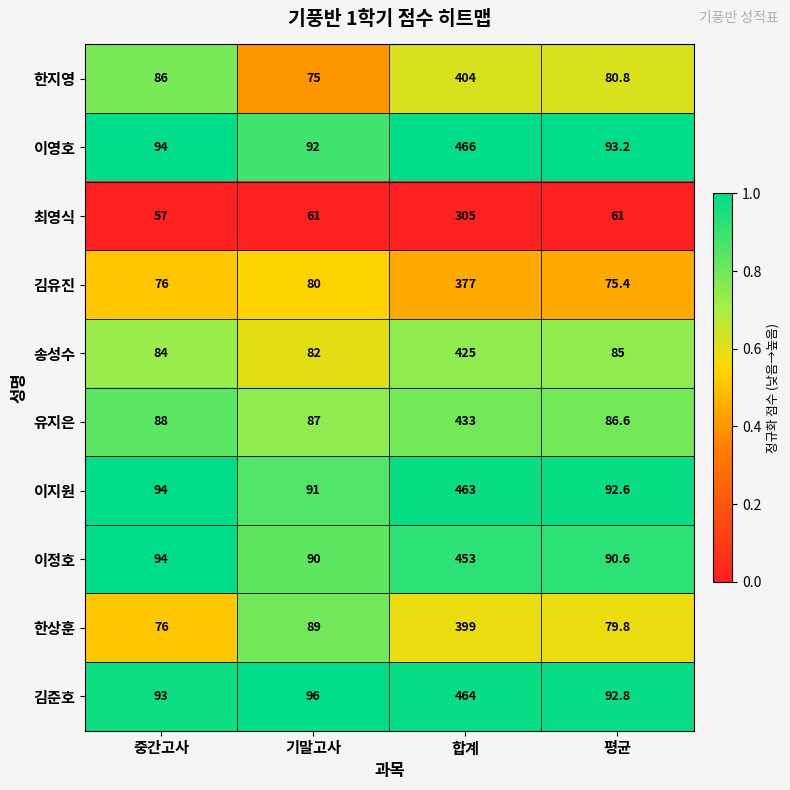

Is it true that 김유진 equals 47.7 at 기말고사?

False